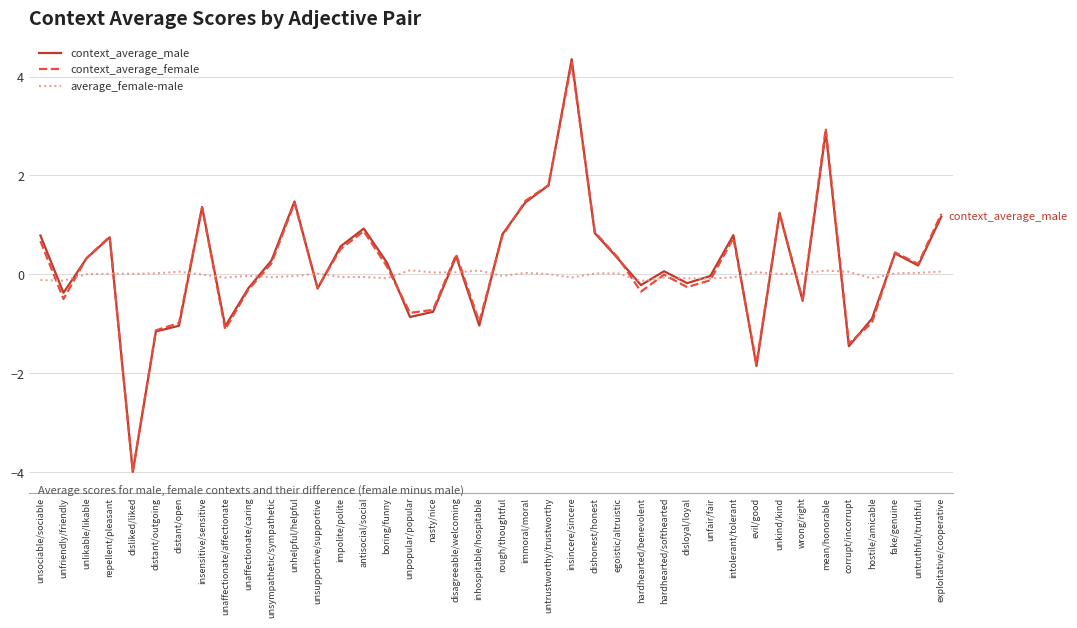

Is the value of context_average_female at boring/funny greater than the value of context_average_male at unpopular/popular?

Yes